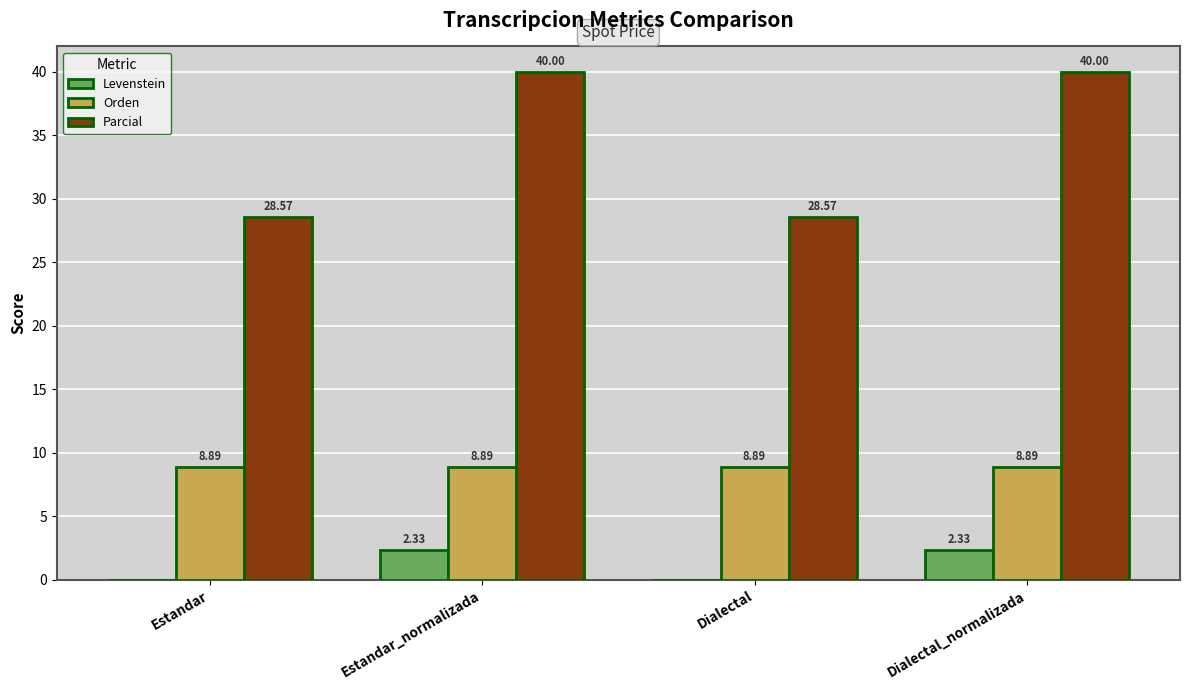

Where does the Levenstein series first go above 2?

Estandar_normalizada